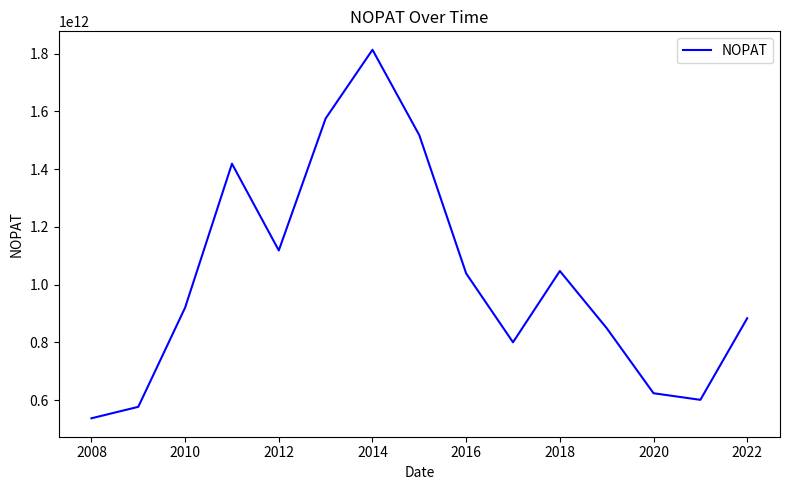

What is the greatest value displayed?

1813436229009